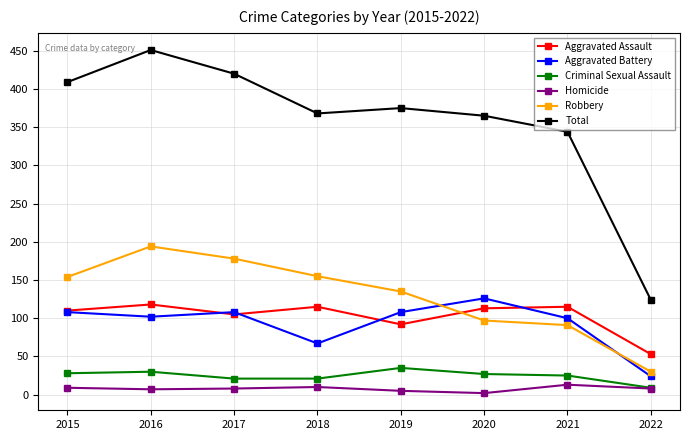

True or false: Aggravated Assault and Total intersect in this chart.

False